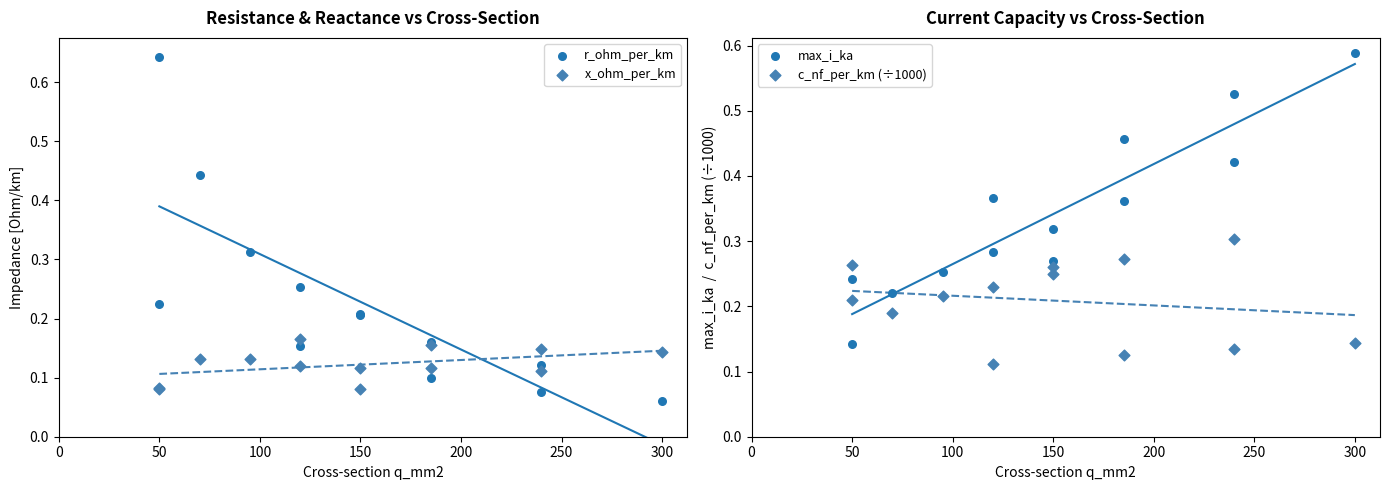

Which series contains the highest Y value?

r_ohm_per_km